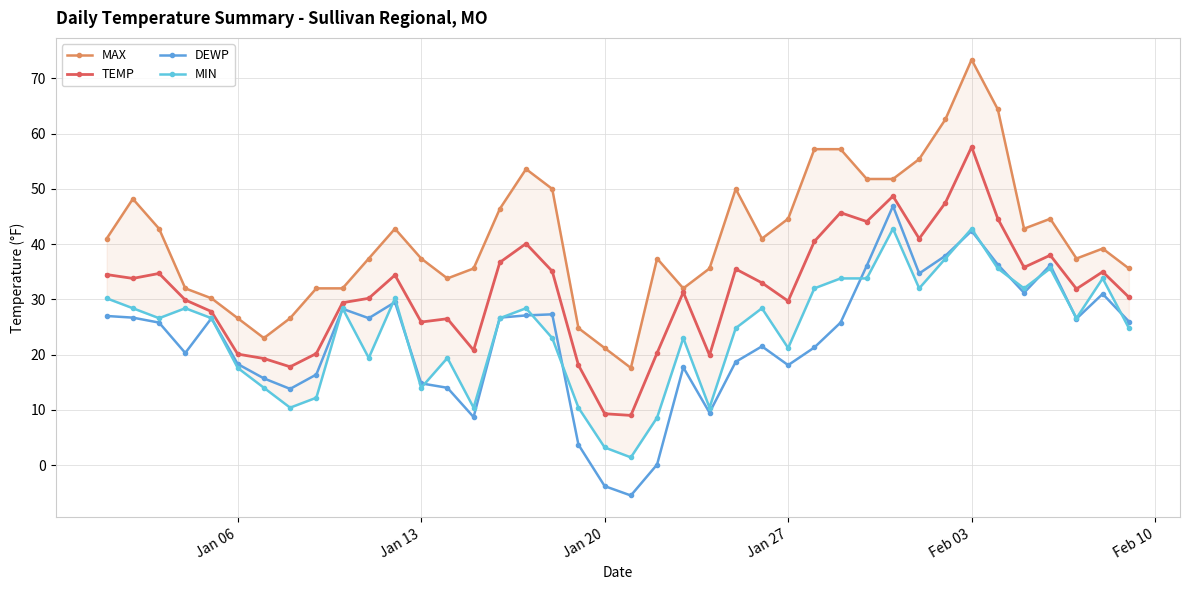

Reading left to right, what are all the values shown in this chart?

MAX: 41.0	48.2	42.8	32.0	30.2	26.6	23.0	26.6	32.0	32.0	37.4	42.8	37.4	33.8	35.6	46.4	53.6	50.0	24.8	21.2	17.6	37.4	32.0	35.6	50.0	41.0	44.6	57.2	57.2	51.8	51.8	55.4	62.6	73.4	64.4	42.8	44.6	37.4	39.2	35.6
TEMP: 34.5	33.8	34.7	29.9	27.8	20.1	19.3	17.8	20.2	29.4	30.2	34.4	25.9	26.5	20.8	36.7	40.1	35.1	18.1	9.3	9.0	20.3	31.3	19.9	35.5	33.0	29.7	40.5	45.7	44.1	48.7	41.0	47.5	57.6	44.6	35.8	38.0	31.9	35.0	30.4
DEWP: 27.0	26.7	25.8	20.3	26.6	18.3	15.7	13.8	16.4	28.3	26.6	29.5	14.8	14.0	8.7	26.7	27.1	27.3	3.7	-3.8	-5.5	0.1	17.7	9.5	18.7	21.5	18.1	21.3	25.8	36.1	46.9	34.7	37.9	42.4	36.3	31.2	36.2	26.5	31.0	26.0
MIN: 30.2	28.4	26.6	28.4	26.6	17.6	14.0	10.4	12.2	28.4	19.4	30.2	14.0	19.4	10.4	26.6	28.4	23.0	10.4	3.2	1.4	8.6	23.0	10.4	24.8	28.4	21.2	32.0	33.8	33.8	42.8	32.0	37.4	42.8	35.6	32.0	35.6	26.6	33.8	24.8